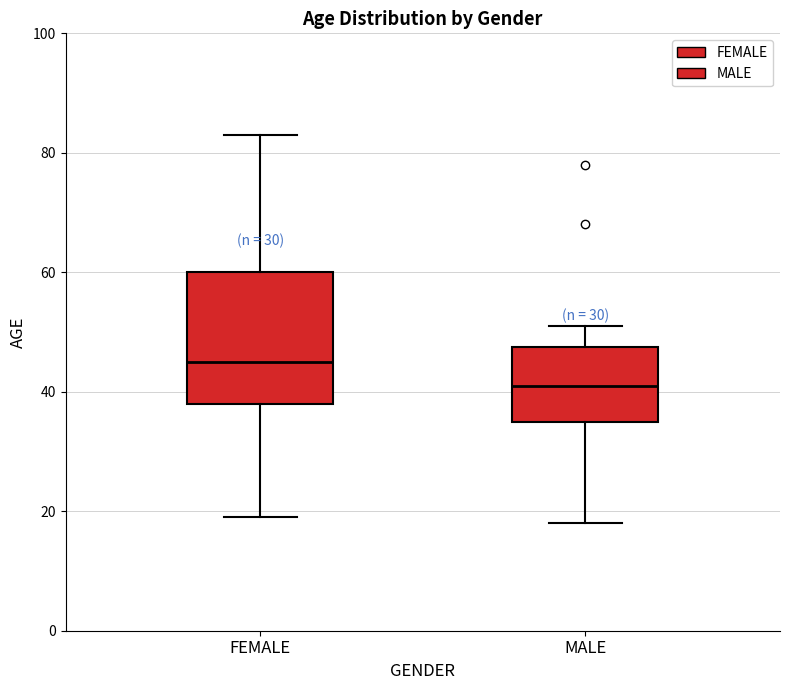

Where does the median line of the box for MALE sit on the y-axis? The values are not printed on the chart, so give them approximately, as read against the axis.

42